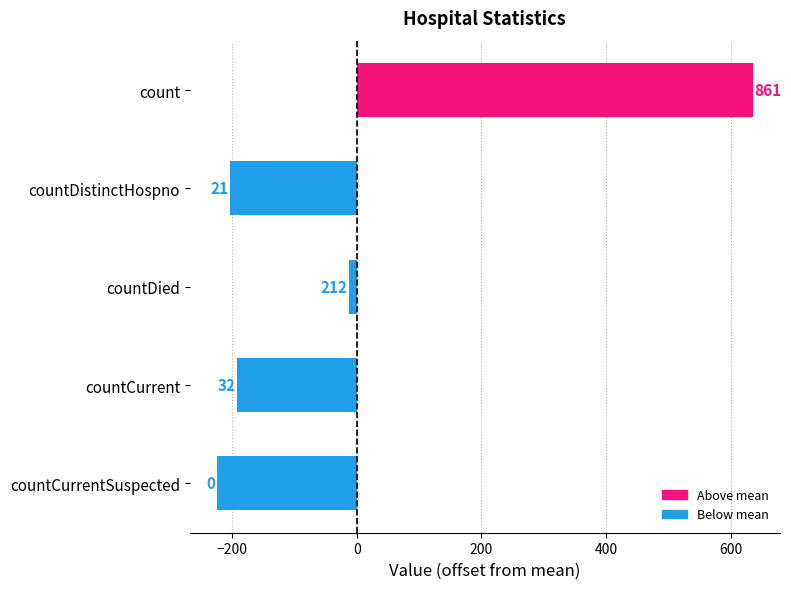

What is the difference between the maximum and minimum values?

861.0